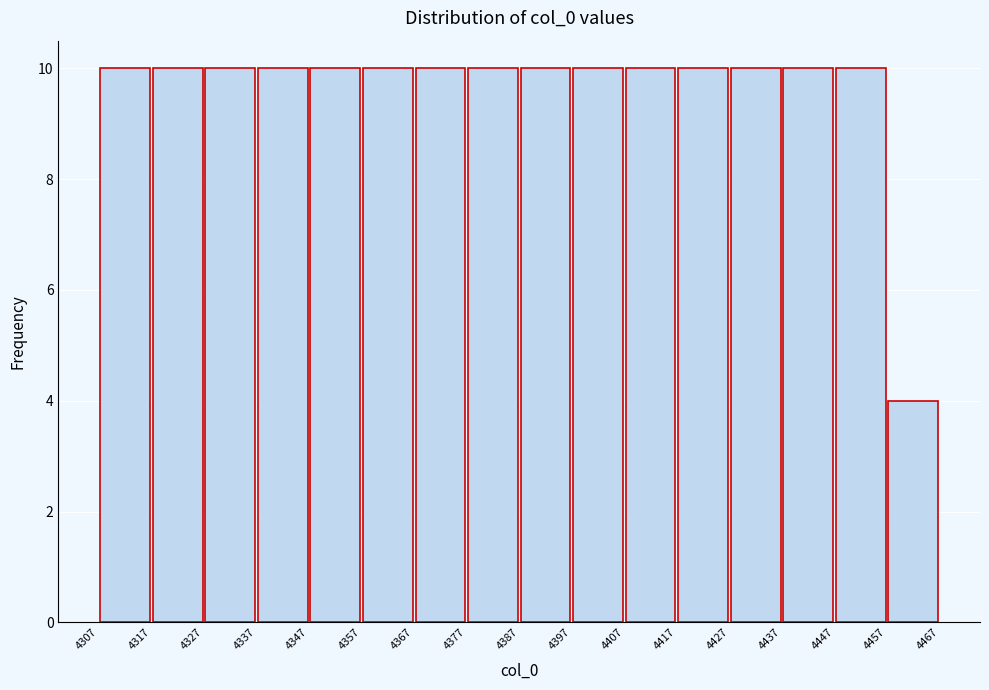

Reading left to right, list every bar in this chart as the range it spans on the x-axis followed by its height. The values are not printed on the chart, so give them approximately, as read against the axis.

4307 to 4317: 10
4317 to 4327: 10
4327 to 4337: 10
4337 to 4347: 10
4347 to 4357: 10
4357 to 4367: 10
4367 to 4377: 10
4377 to 4387: 10
4387 to 4397: 10
4397 to 4407: 10
4407 to 4417: 10
4417 to 4427: 10
4427 to 4437: 10
4437 to 4447: 10
4447 to 4457: 10
4457 to 4467: 4